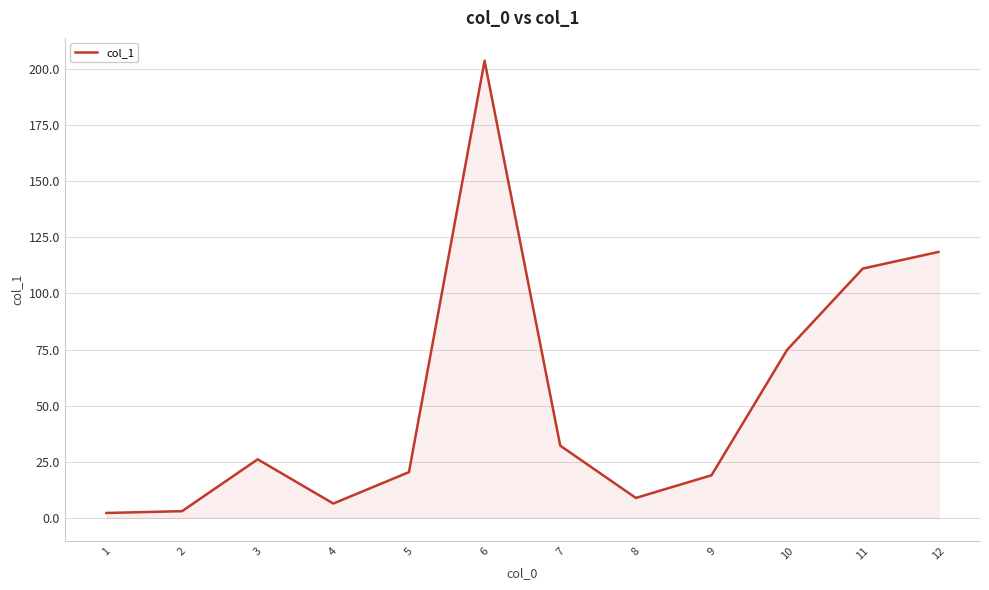

What is the greatest value displayed?

203.7